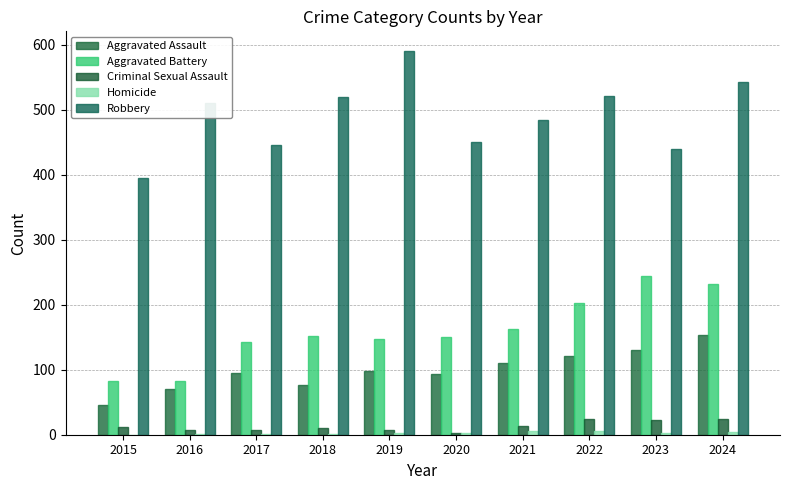

Which series changed the most between 2015 and 2016?

Robbery